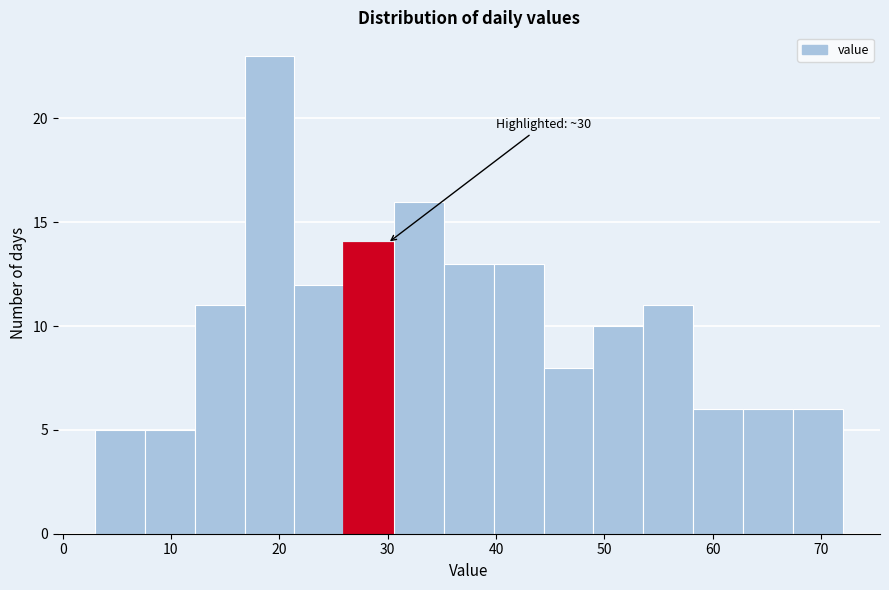

Over which range of the x-axis is the bar tallest?

16.8 to 21.4